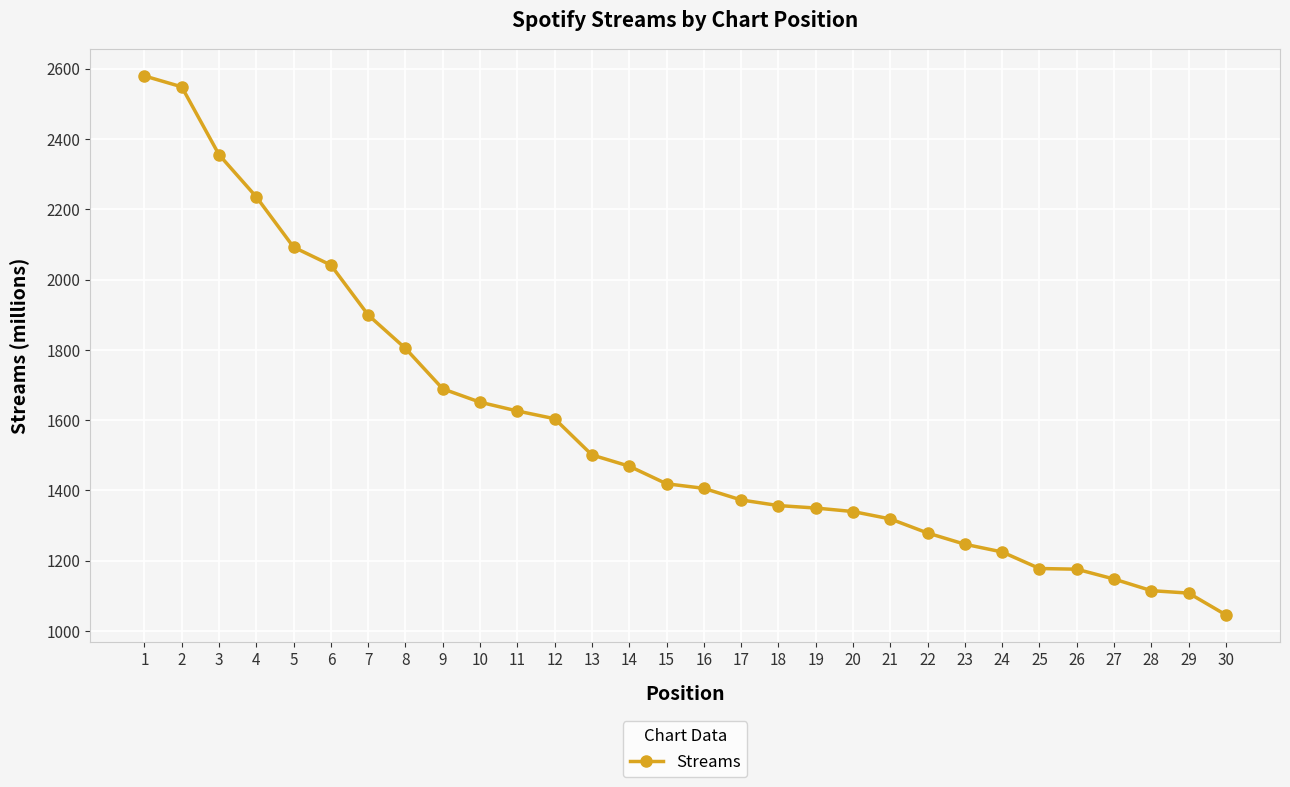

What is the minimum value shown in the chart?

1046